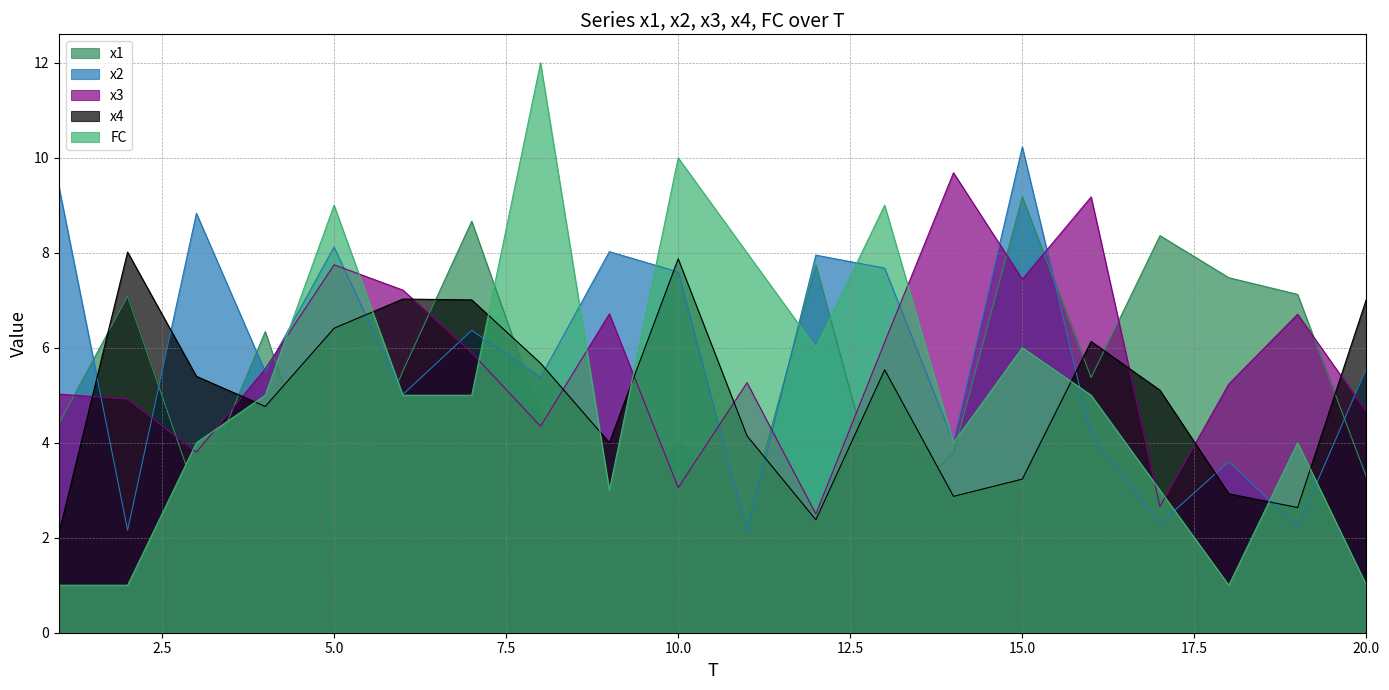

What is the total value across all series at 2?

23.2